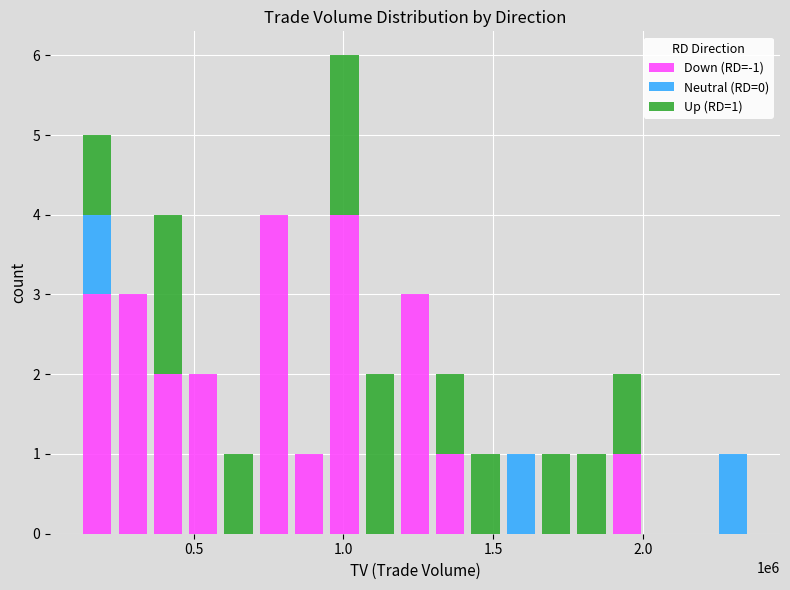

What is the maximum value for Down (RD=-1)?

4